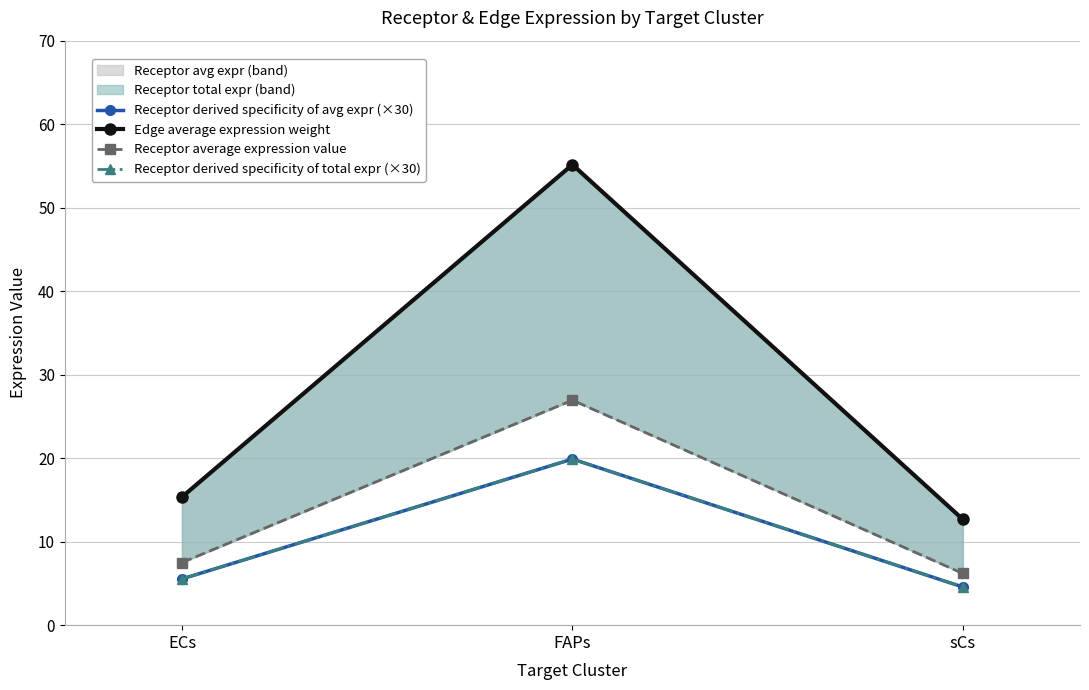

What is the spread (max minus min) of values at ECs?

9.8